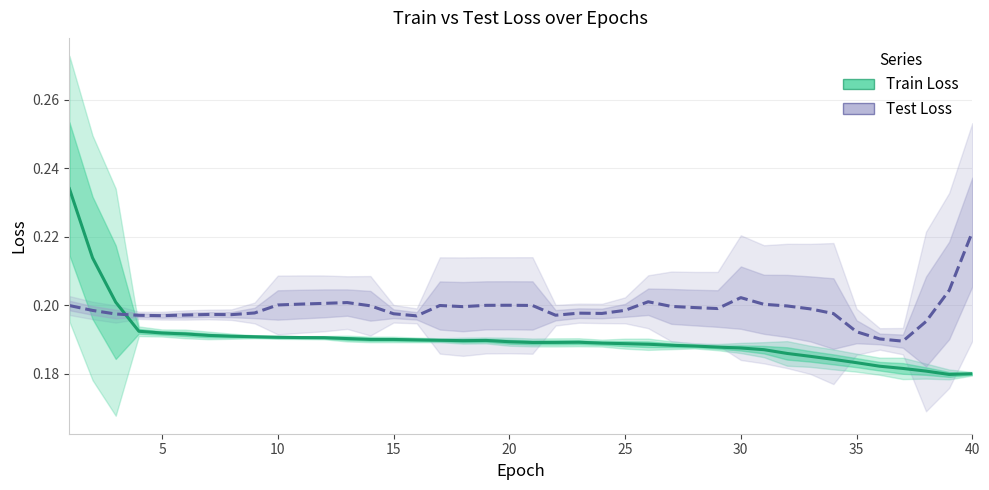

Does the chart display data point markers on the line(s)?

No